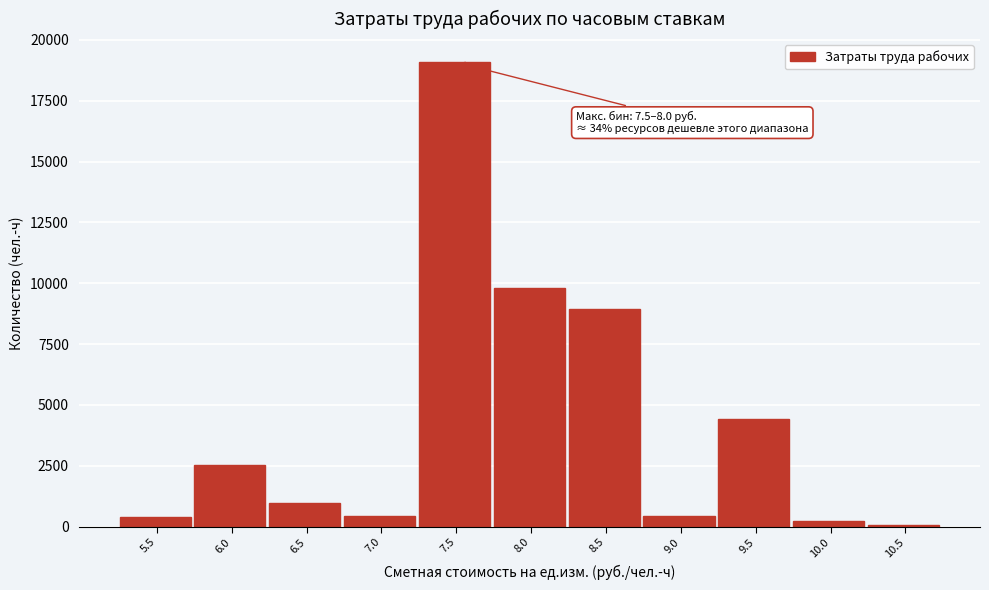

What is the sum of all values?

47360.8